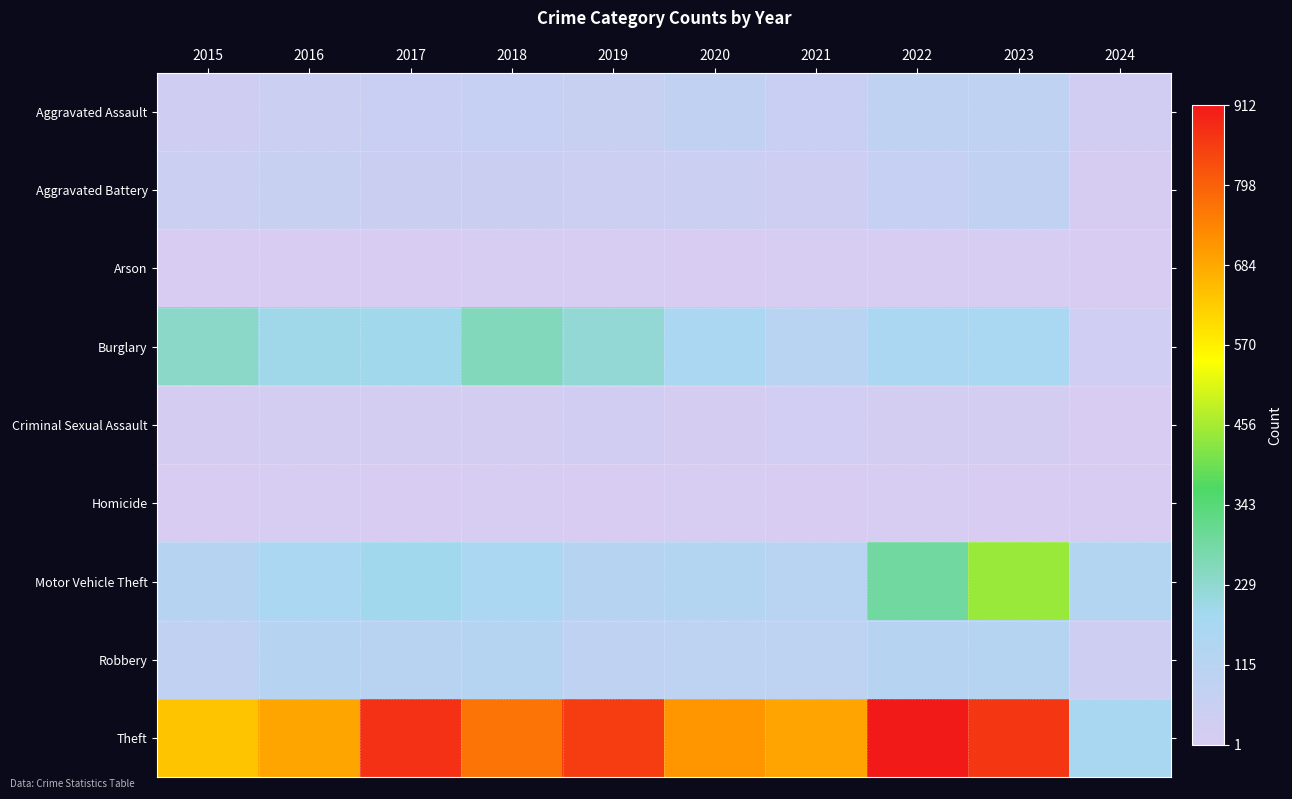

Which series has the largest total across all categories?

Theft